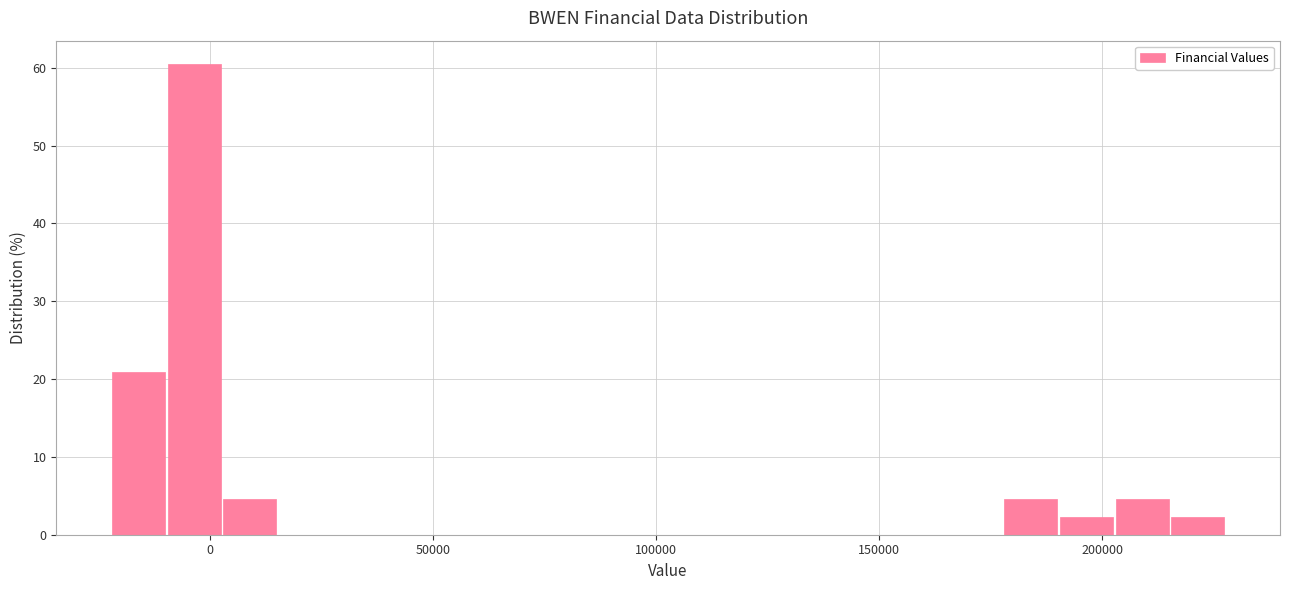

Around what value on the x-axis is the tallest bar? Give the approximate position of its centre, as read against the axis.

-5000